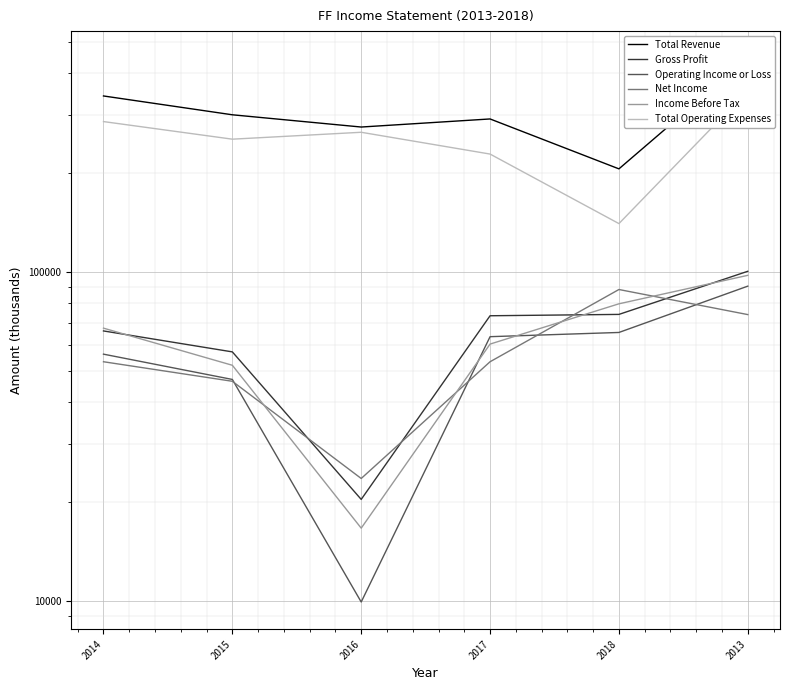

What position from the left is 2017?

4